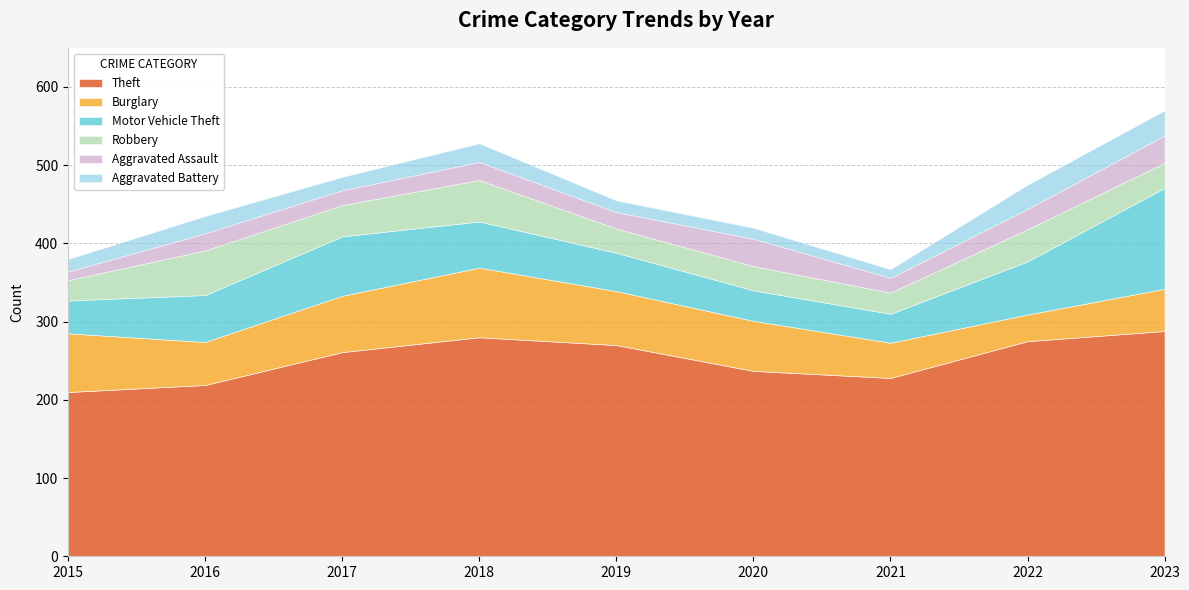

At 2020, list the series in order from smallest to largest.

Aggravated Battery, Robbery, Aggravated Assault, Motor Vehicle Theft, Burglary, Theft